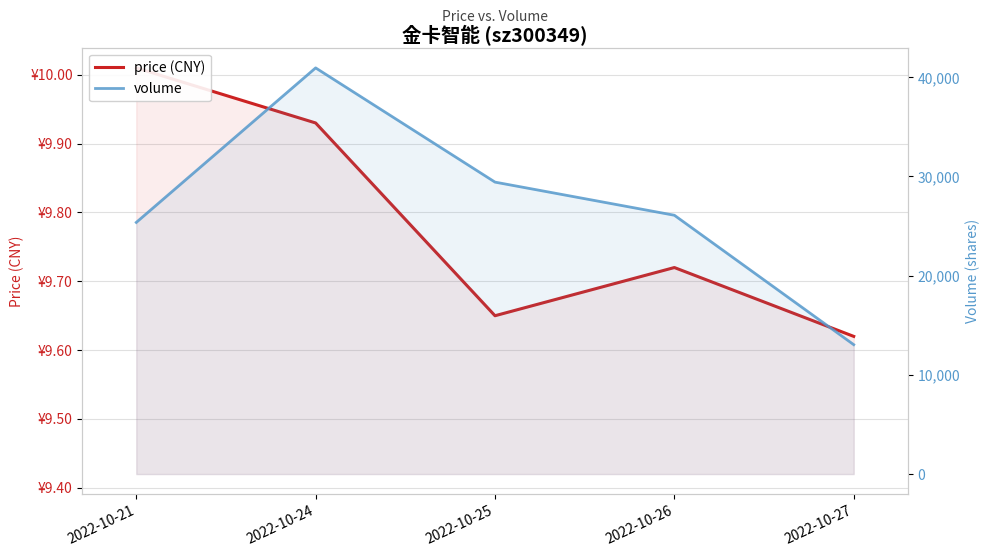

True or false: price (CNY) has more than 1 points higher than both neighbors.

False